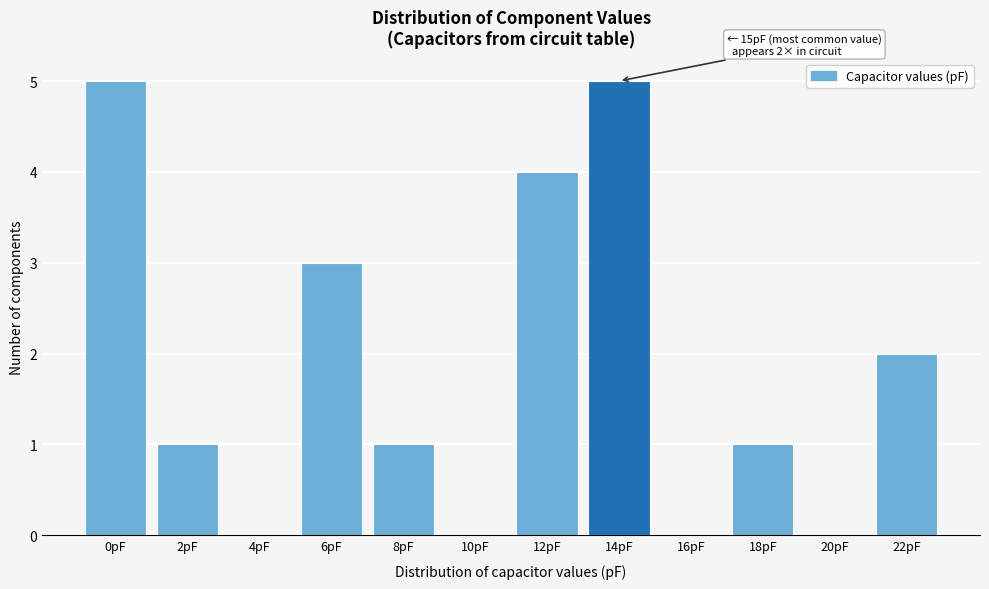

Reading right to left, transcribe all the data shown in this chart.

22pF=2	20pF=0	18pF=1	16pF=0	14pF=5	12pF=4	10pF=0	8pF=1	6pF=3	4pF=0	2pF=1	0pF=5